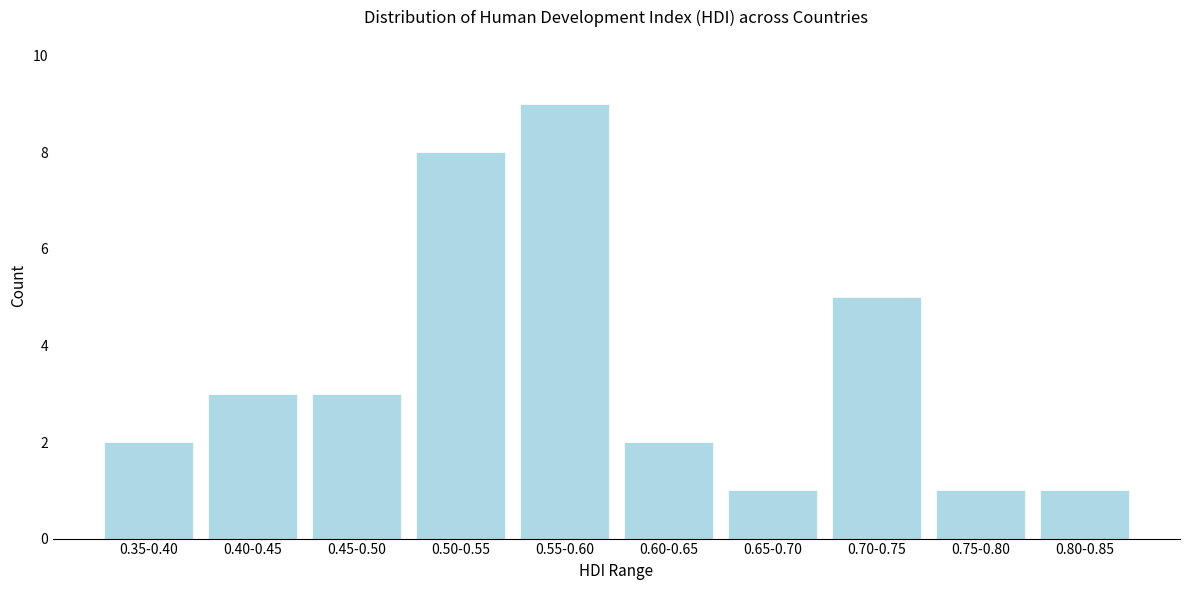

Reading right to left, list all the values displayed in this chart.

0.80-0.85=1	0.75-0.80=1	0.70-0.75=5	0.65-0.70=1	0.60-0.65=2	0.55-0.60=9	0.50-0.55=8	0.45-0.50=3	0.40-0.45=3	0.35-0.40=2